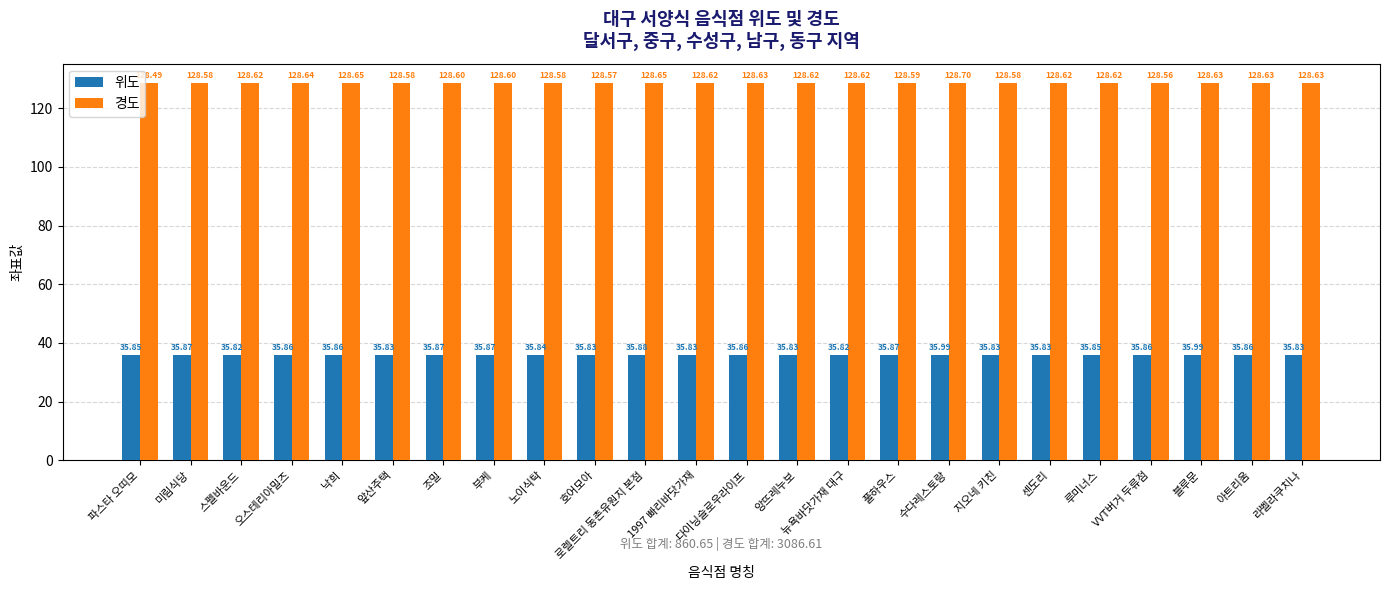

Which category has the highest value across all series?

수다레스토랑